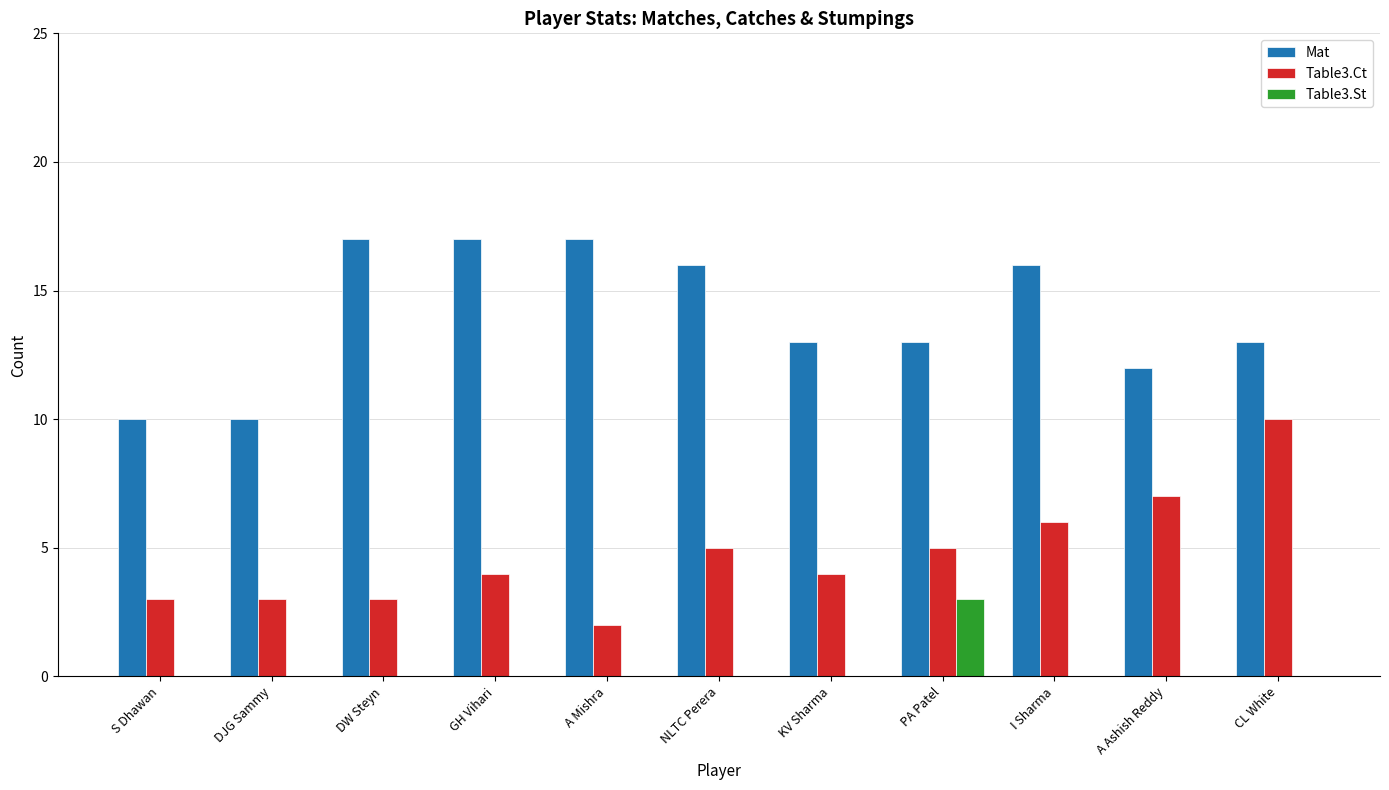

Reading left to right, what are all the values shown in this chart?

Mat: 10	10	17	17	17	16	13	13	16	12	13
Table3.Ct: 3	3	3	4	2	5	4	5	6	7	10
Table3.St: 0	0	0	0	0	0	0	3	0	0	0